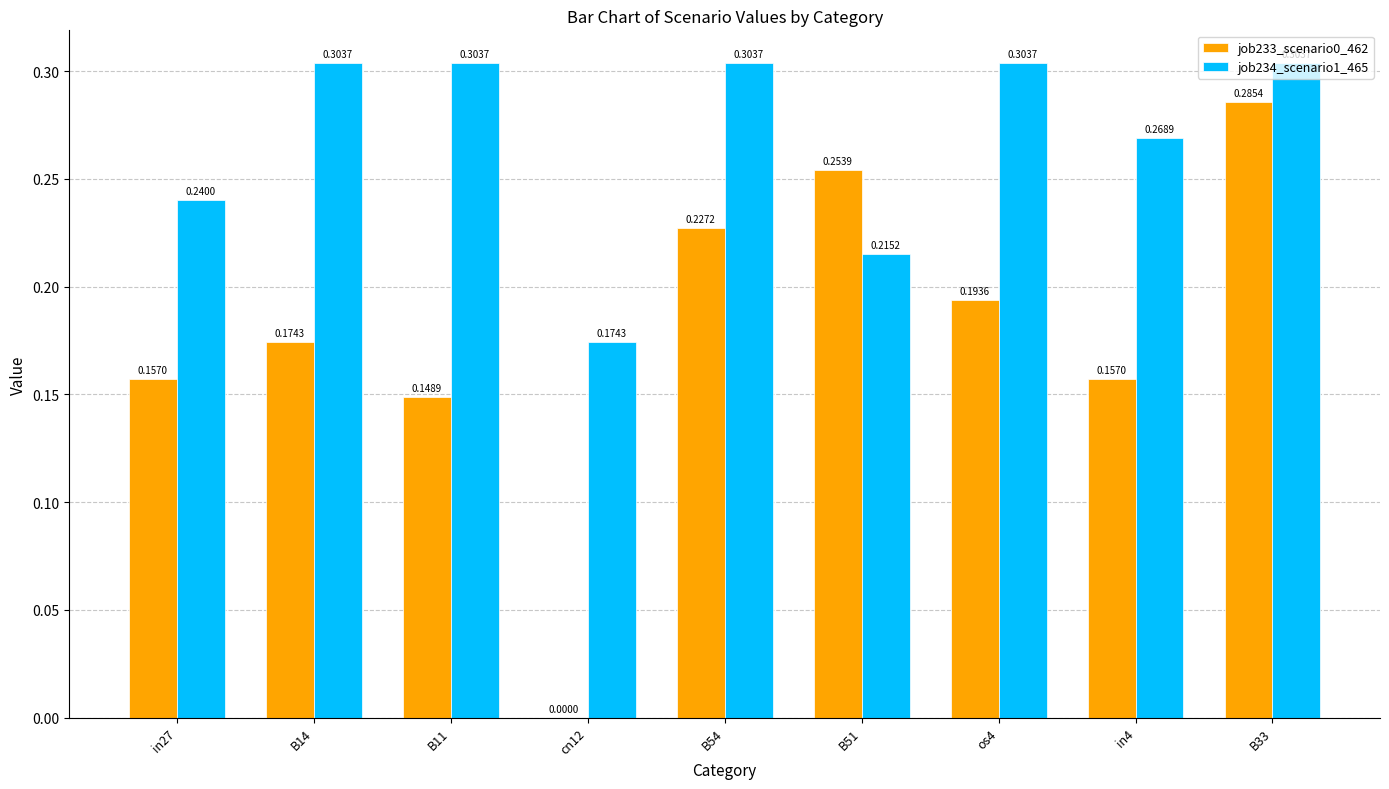

How many groups of bars are there?

9